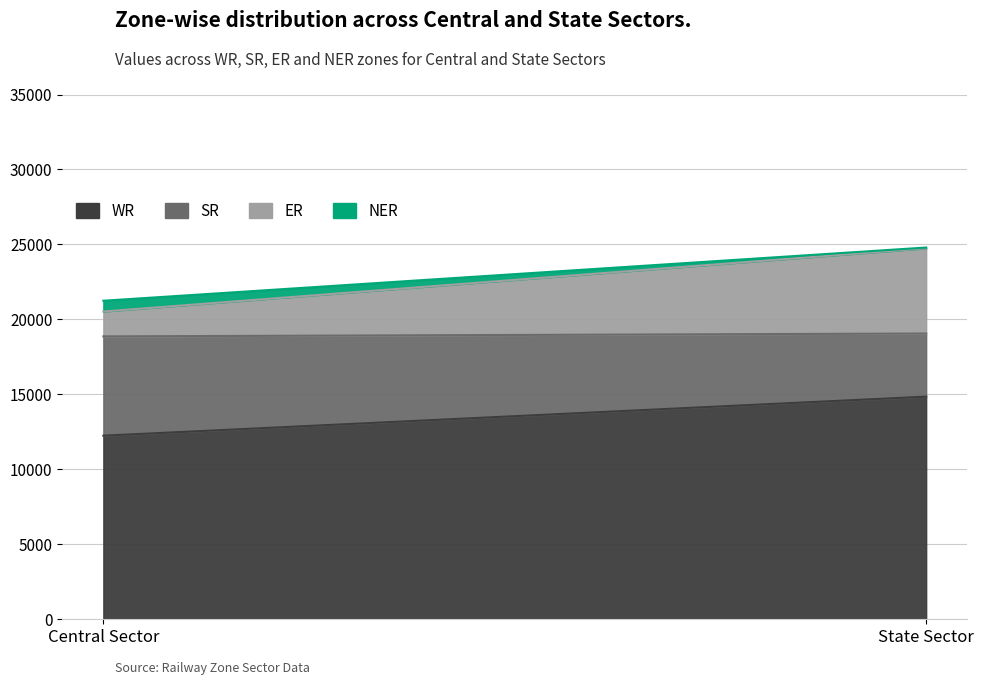

What value does the WR series have at Central Sector, to the nearest 50?

12250